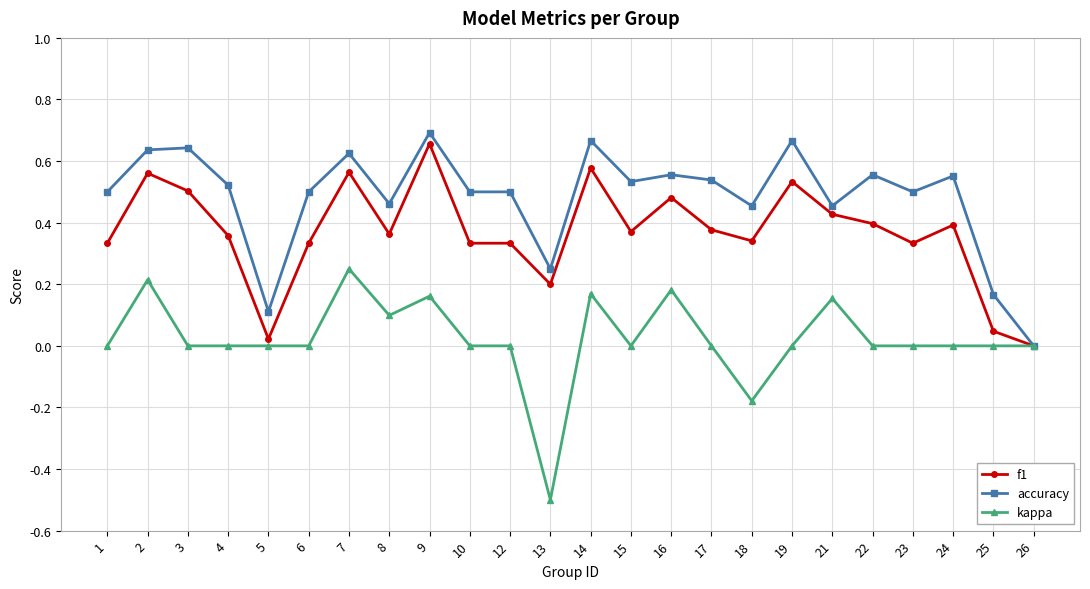

Is the value of accuracy at 16 greater than the value of f1 at 5?

Yes